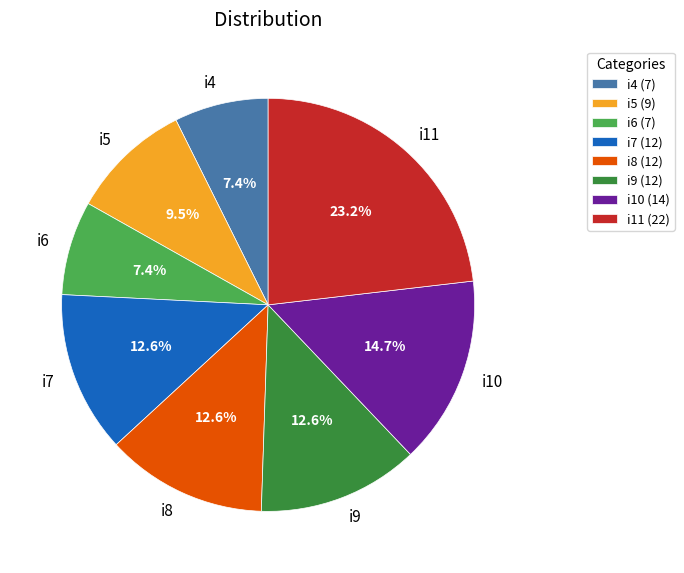

What is the largest slice in the pie chart?

i11